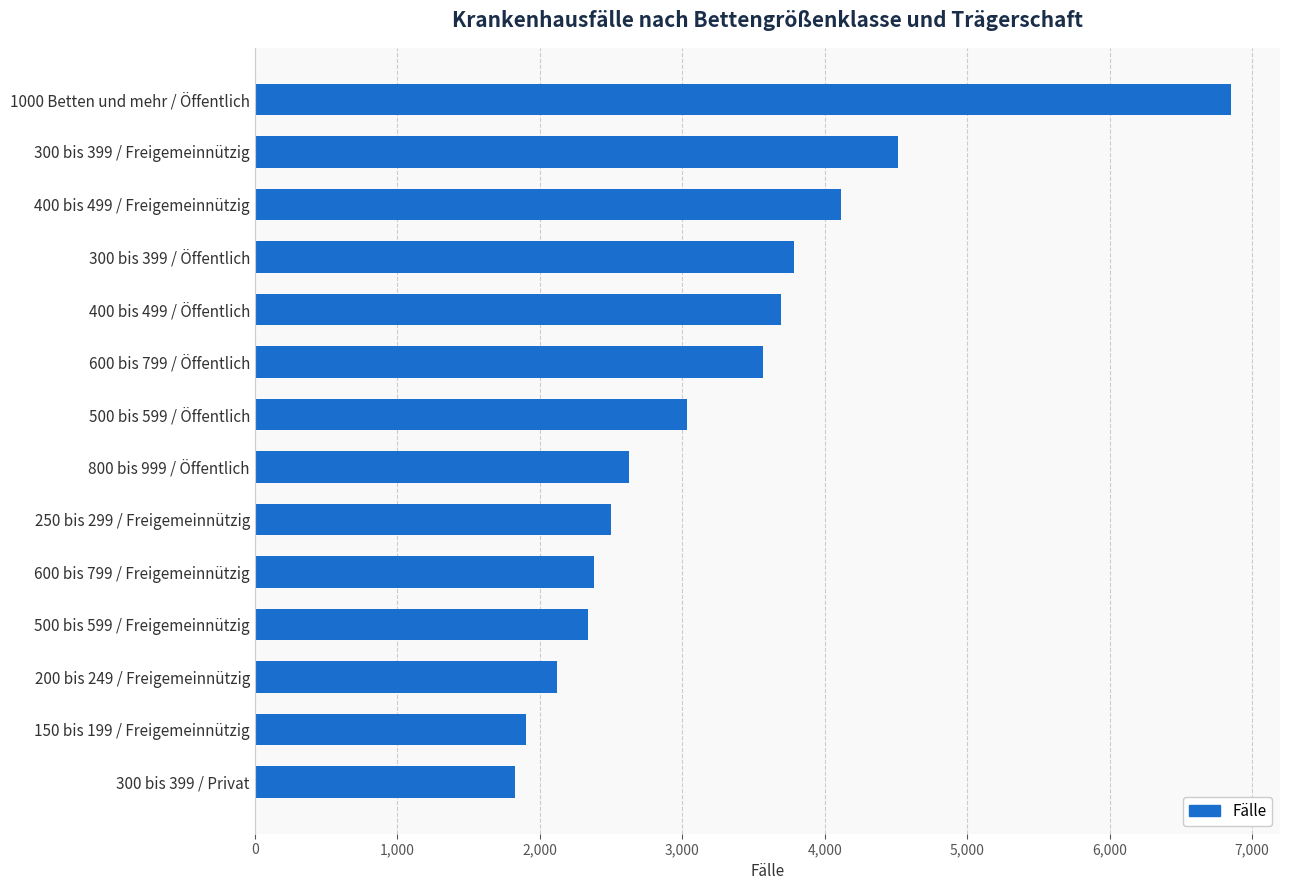

The value at 300 bis 399 / Öffentlich is 3785. True or false?

True